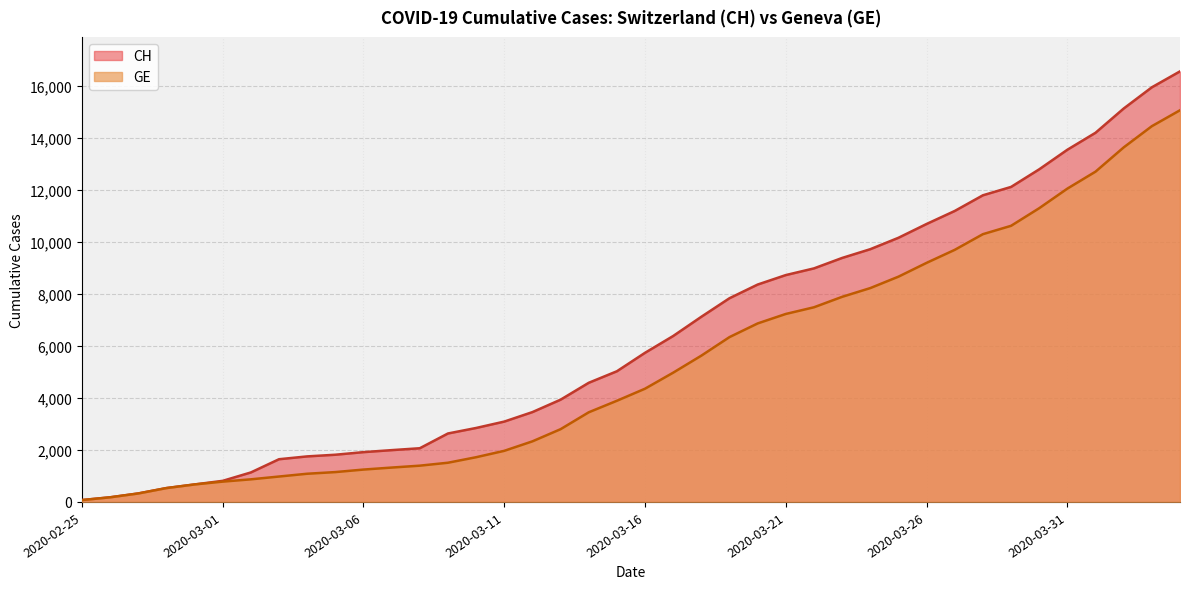

What is the highest value of the GE series?

15077